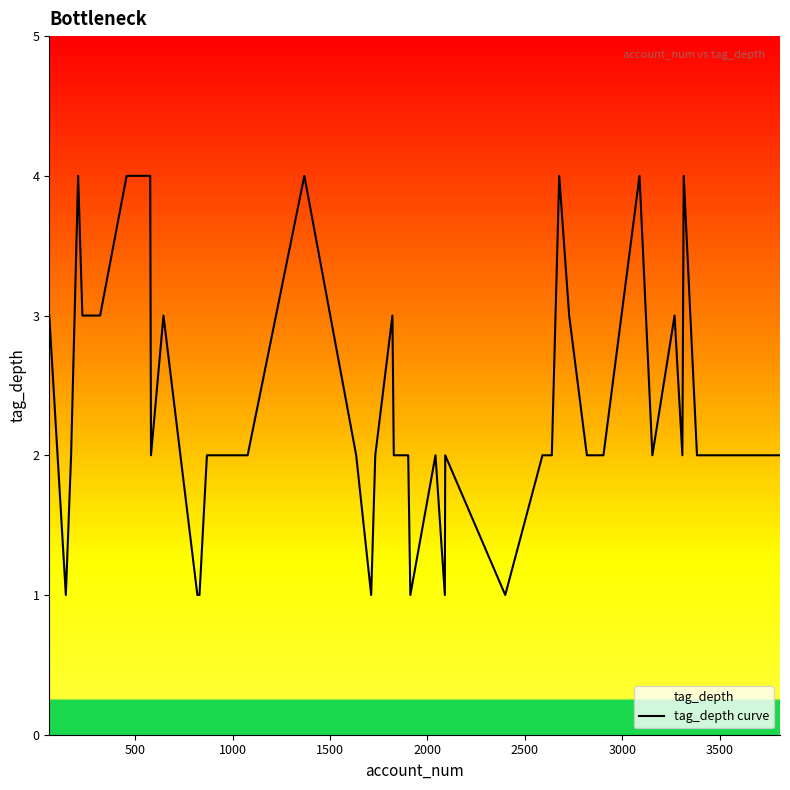

What is the difference between the maximum and minimum values?

3